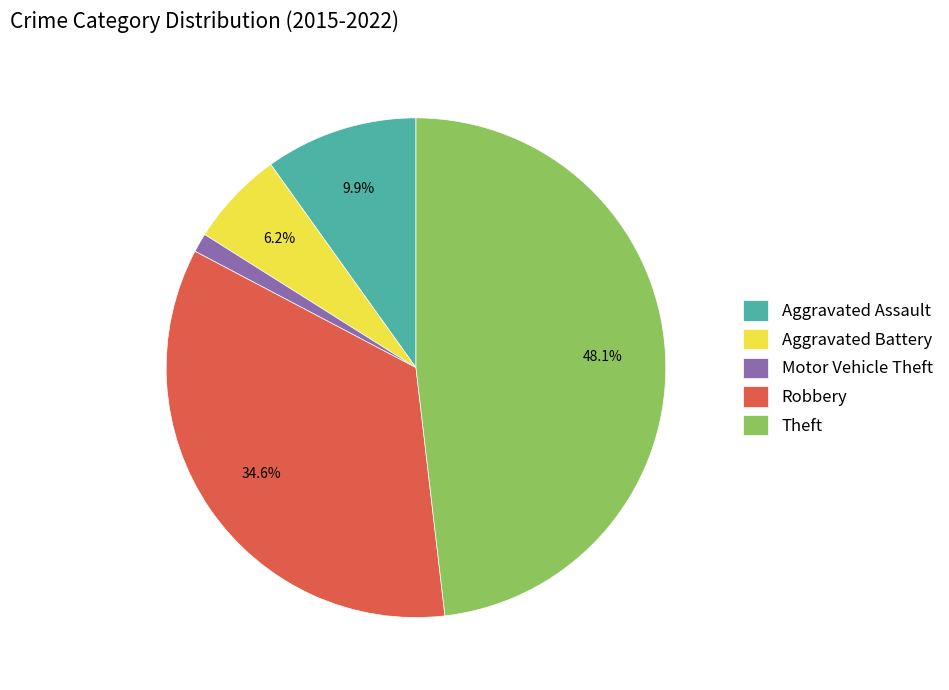

Rank the categories by value from highest to lowest.

Theft, Robbery, Aggravated Assault, Aggravated Battery, Motor Vehicle Theft